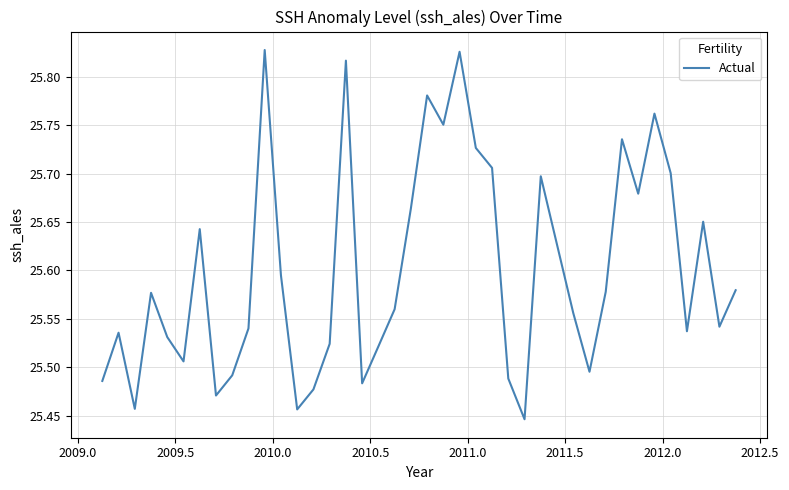

What is the difference between the maximum and minimum values?

0.4